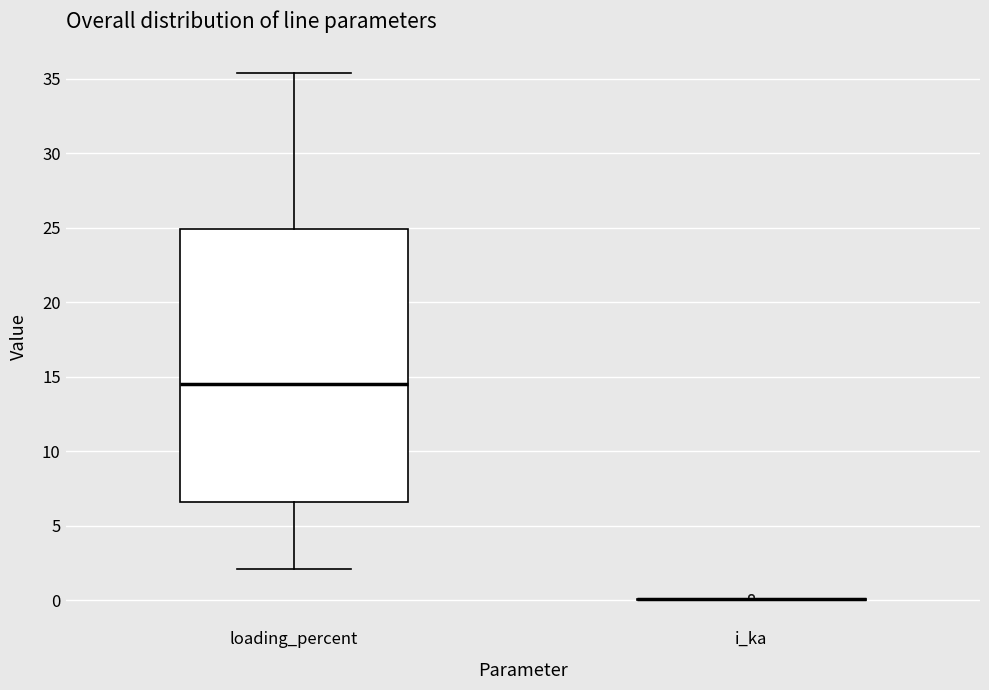

Where is the lower edge of the box for loading_percent on the y-axis? The values are not printed on the chart, so give them approximately, as read against the axis.

6.5